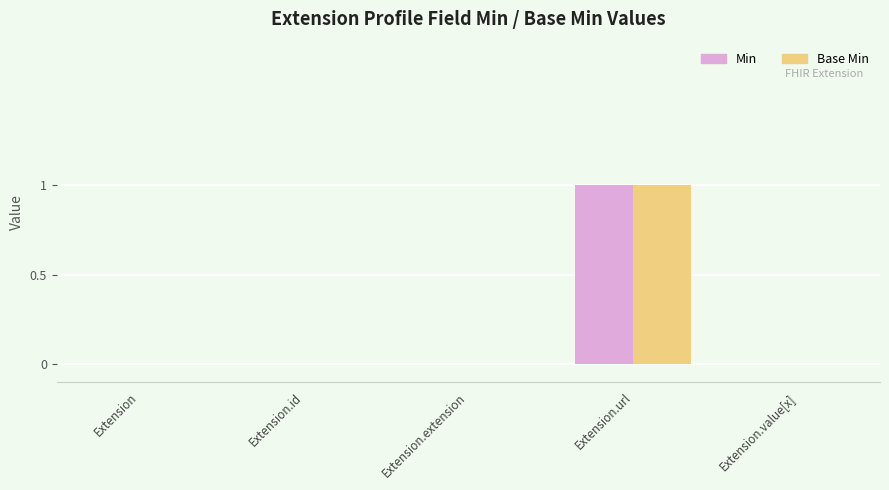

Reading left to right, transcribe all the data shown in this chart.

Min: 0	0	0	1	0
Base Min: 0	0	0	1	0